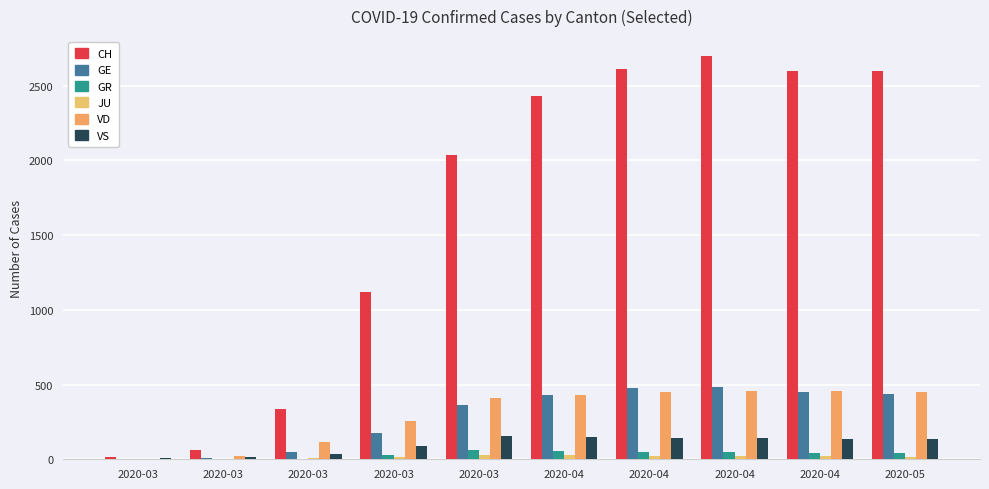

Are the bars horizontal?

No